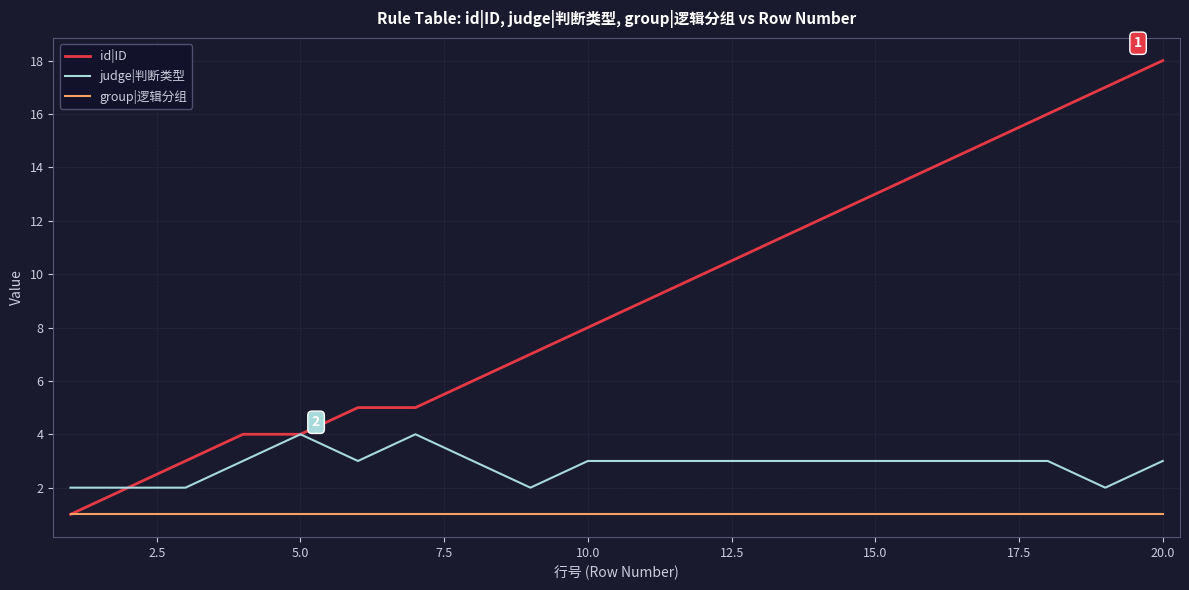

True or false: judge|判断类型 and group|逻辑分组 cross at least once.

False